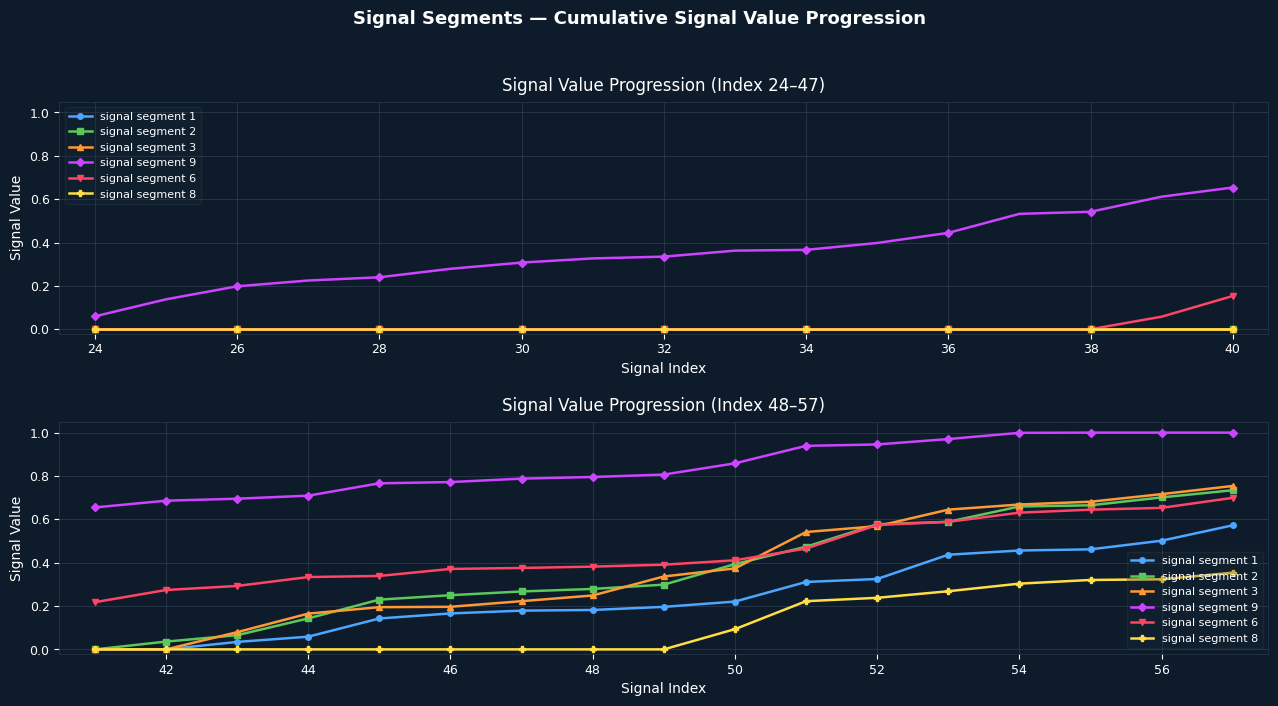

How many categories are shown in the chart?

17